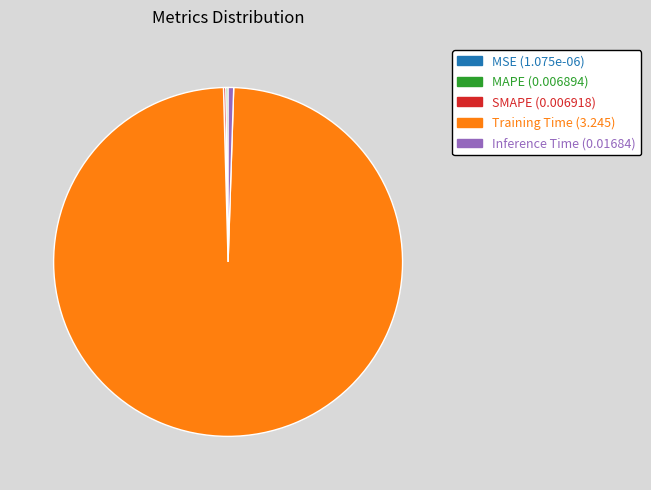

Does Training Time represent more than half of the total?

Yes